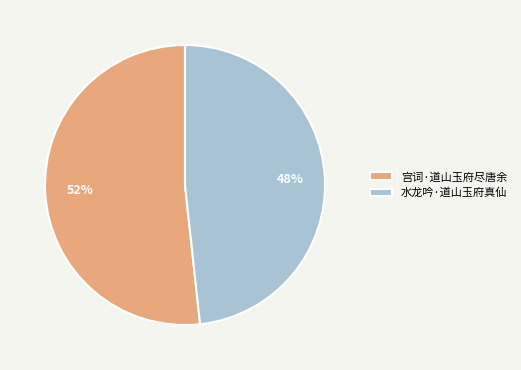

What is the ratio of the value at 宫词·道山玉府尽唐余 to the value at 水龙吟·道山玉府真仙?

1.1